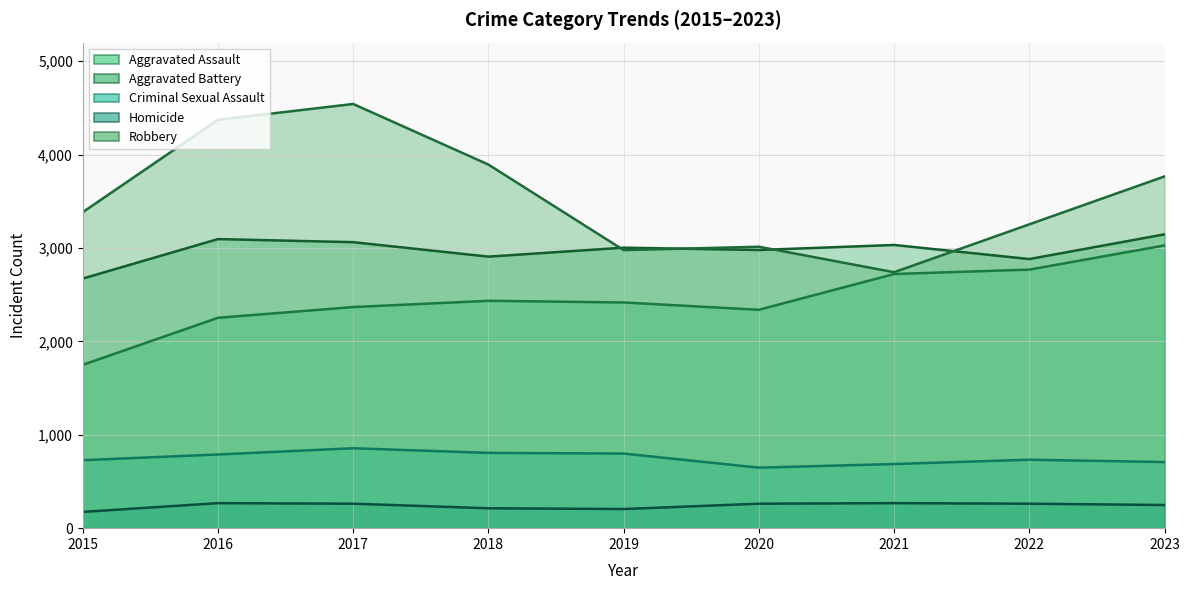

Where is the first local minimum for Criminal Sexual Assault?

2020